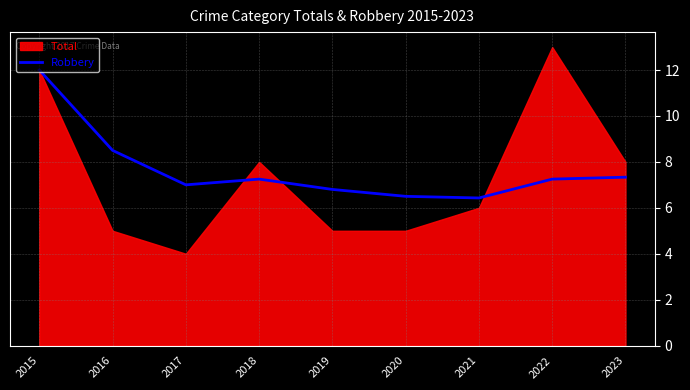

What is the maximum value for Robbery?

12.0